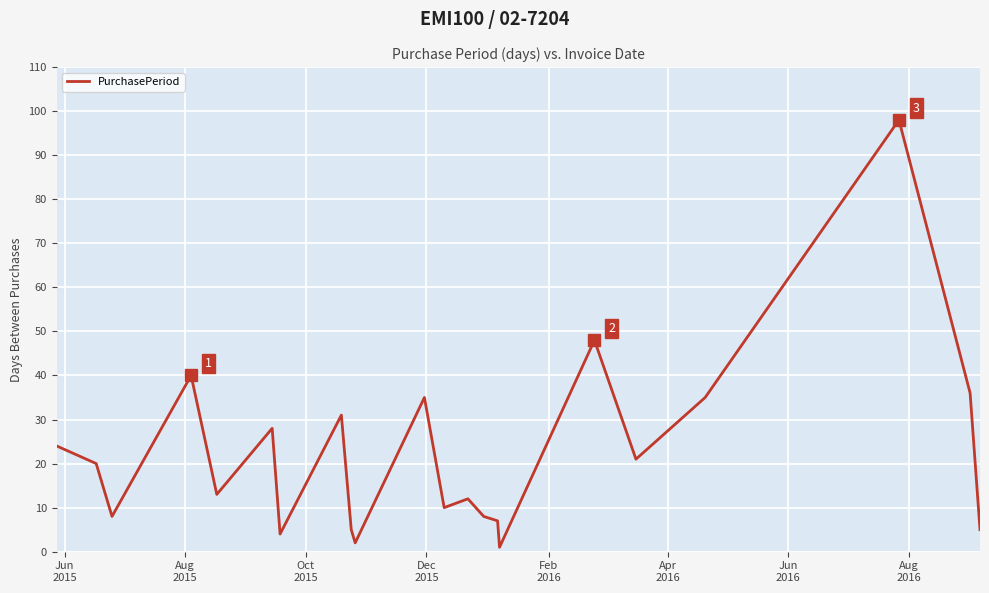

How many lines are shown in the chart?

1